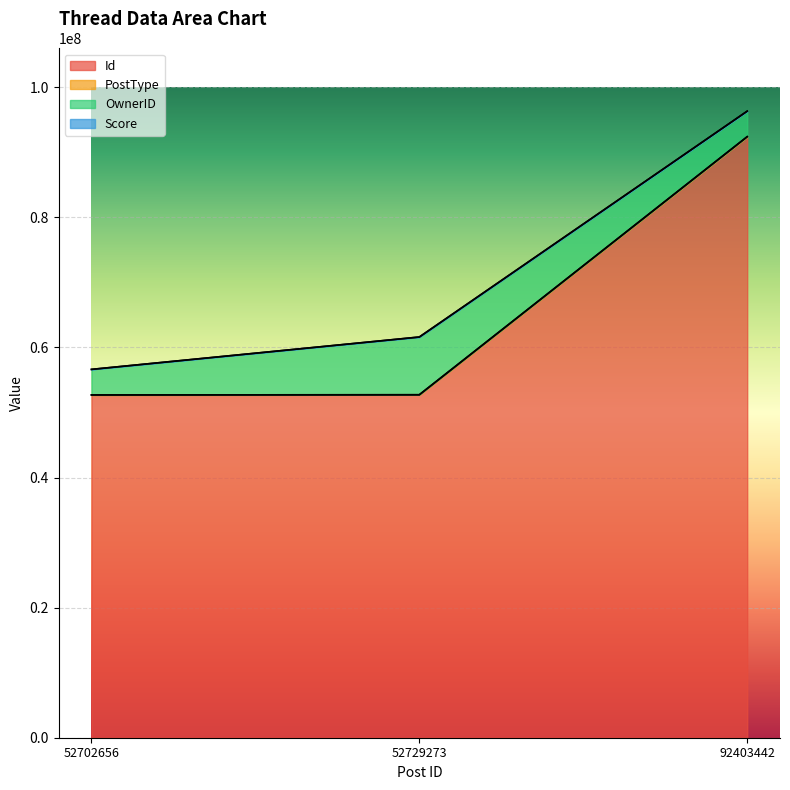

Count the PostType values in the range 1 to 3.

3